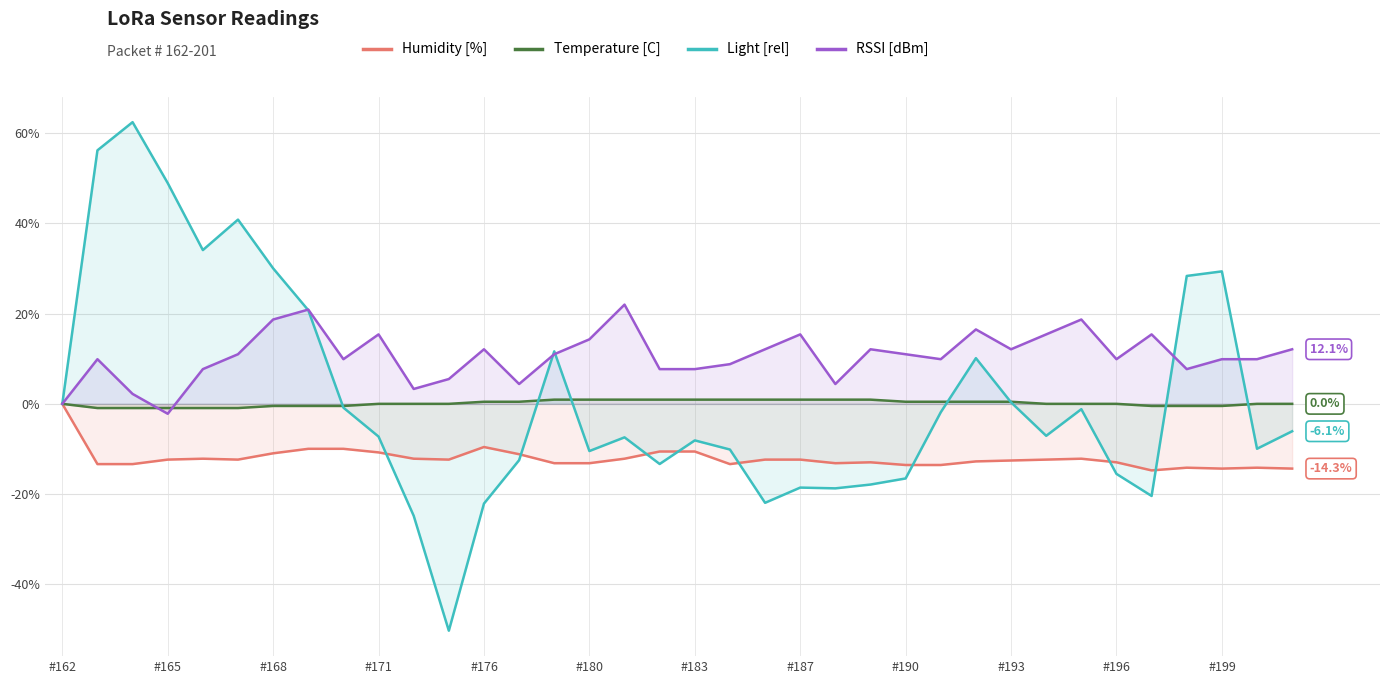

How many times do Temperature [C] and RSSI [dBm] cross each other?

2